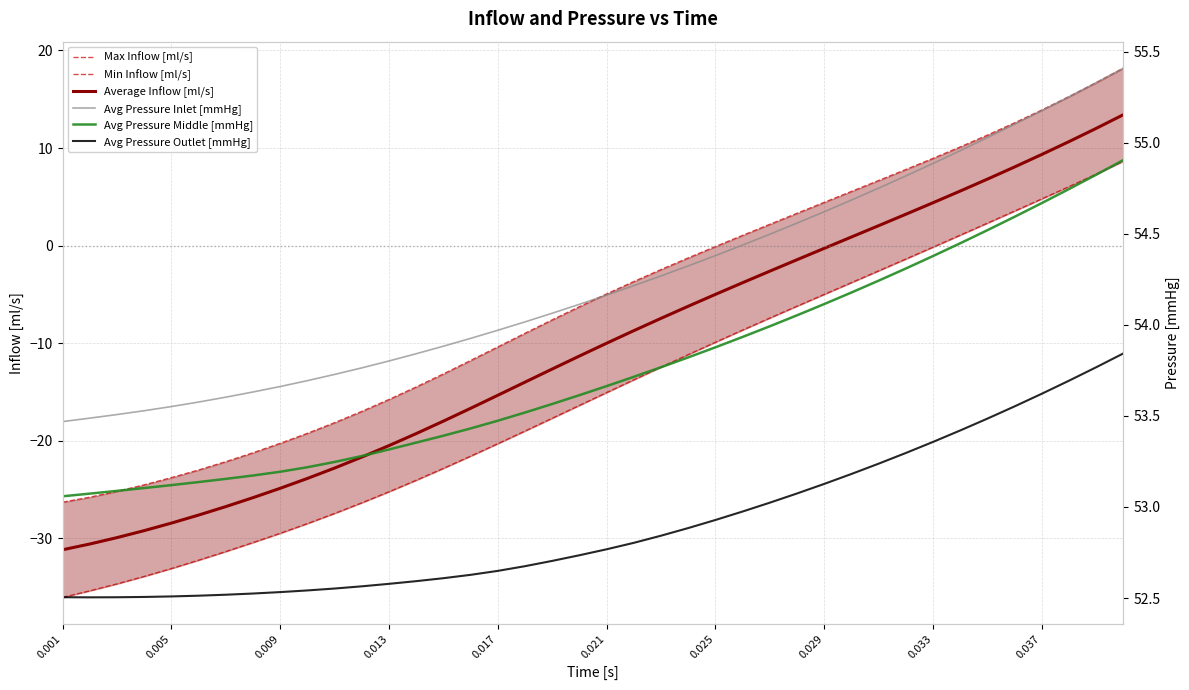

What is the maximum value for Average Inflow [ml/s]?

13.4